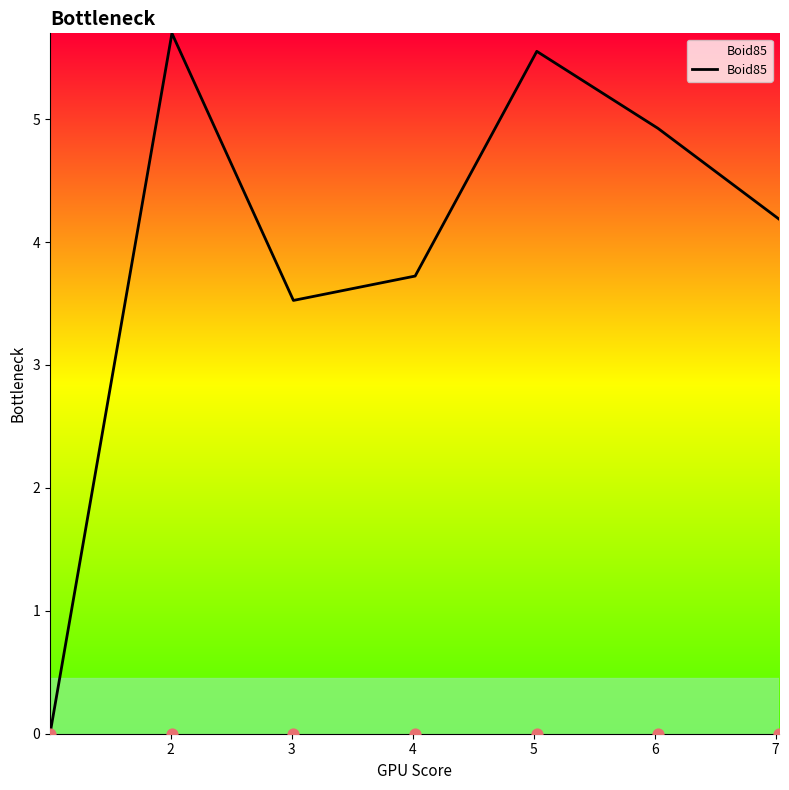

What is the highest value of the Boid85 series?

5.7